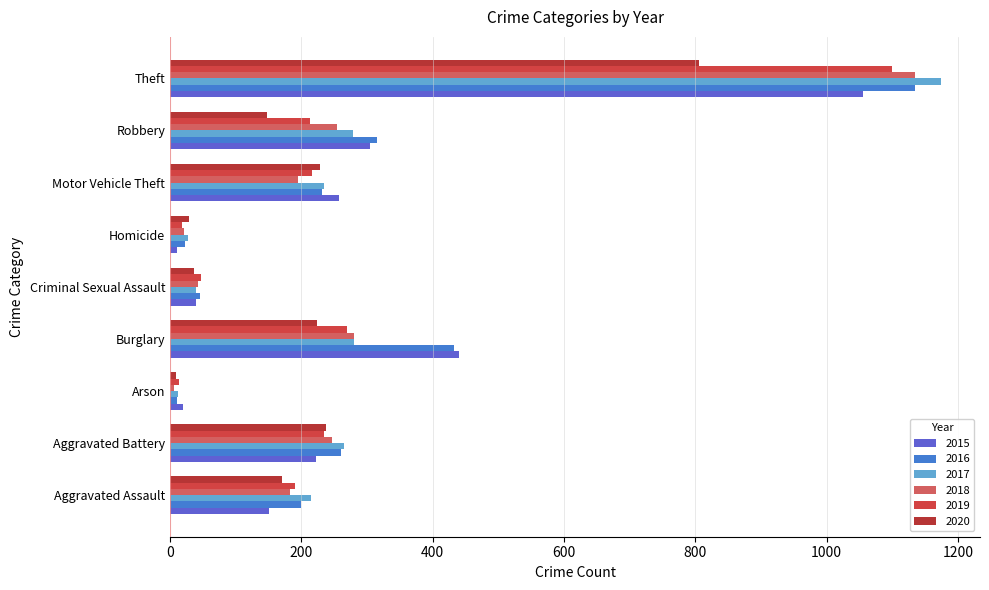

What is the difference between the maximum and second lowest values in the 2017 series?

1148